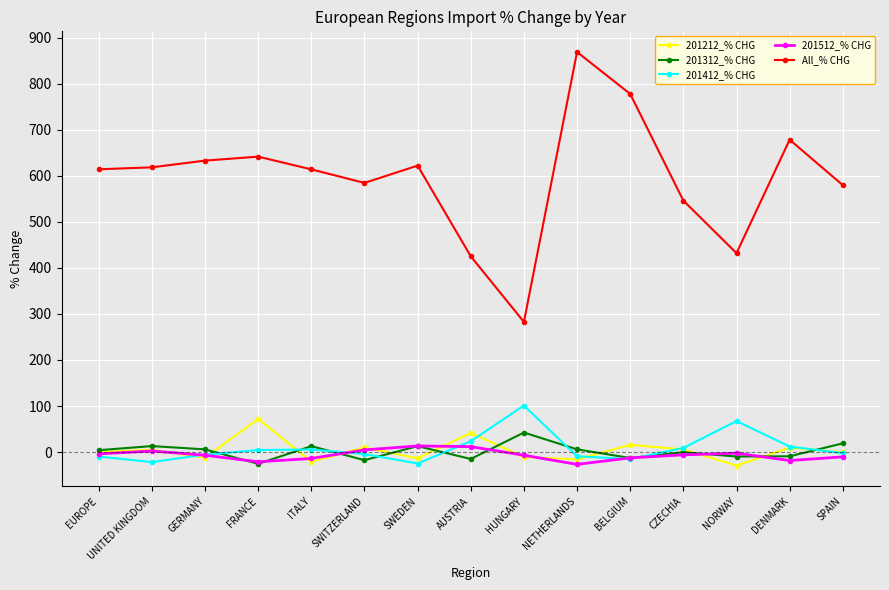

The All_% CHG series shows 632.8 at GERMANY. True or false?

True